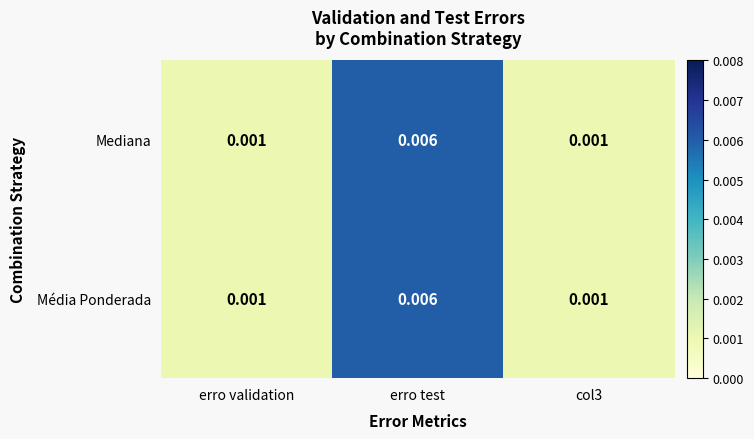

At which category is the sum across all series the highest?

erro test